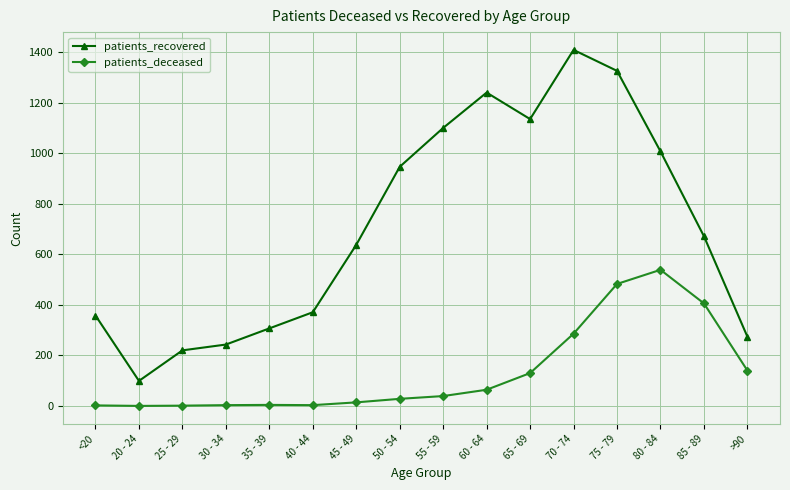

What are all the series names shown in the legend?

patients_recovered, patients_deceased